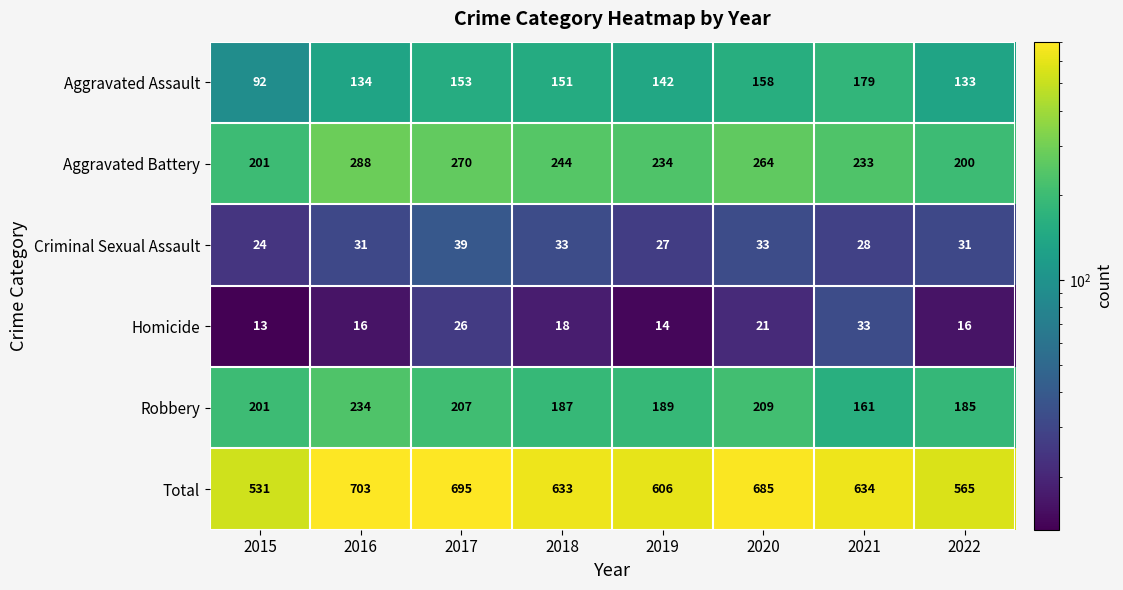

Count the number of data series in this chart.

6